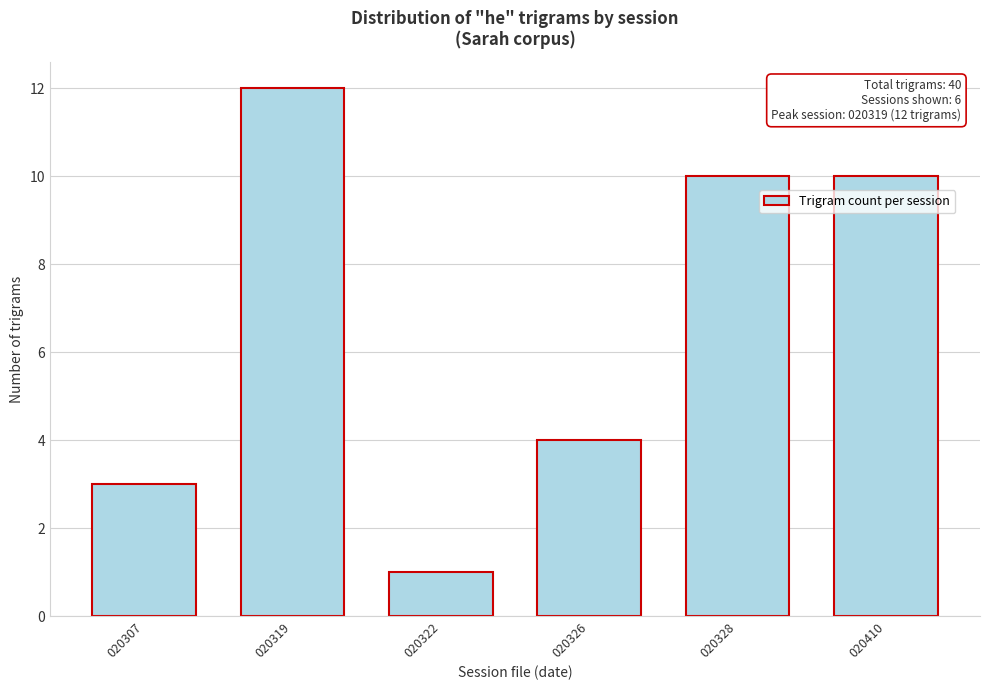

Reading left to right, list all the values displayed in this chart.

020307=3	020319=12	020322=1	020326=4	020328=10	020410=10